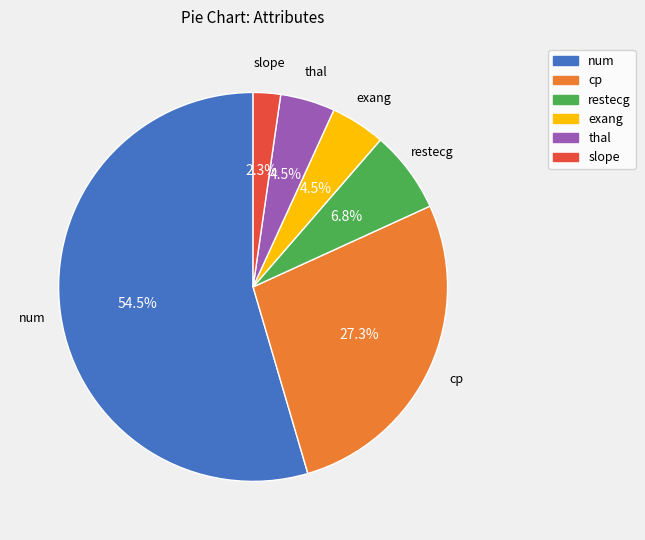

True or false: exang accounts for 10% of the total.

False